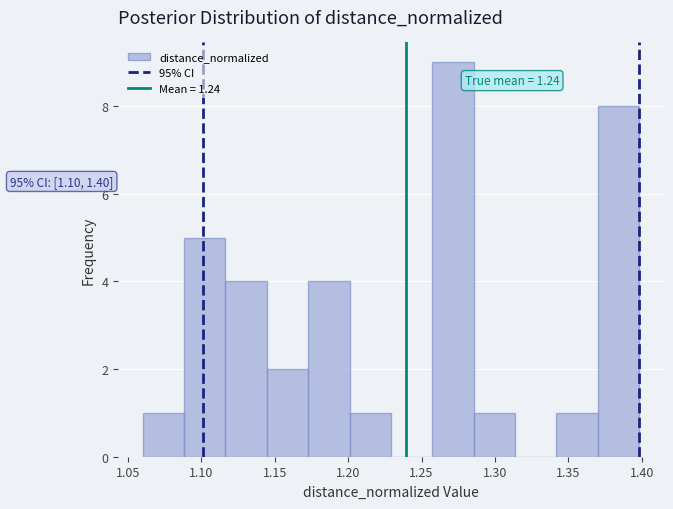

Which range on the x-axis has the tallest bar?

1.255 to 1.285